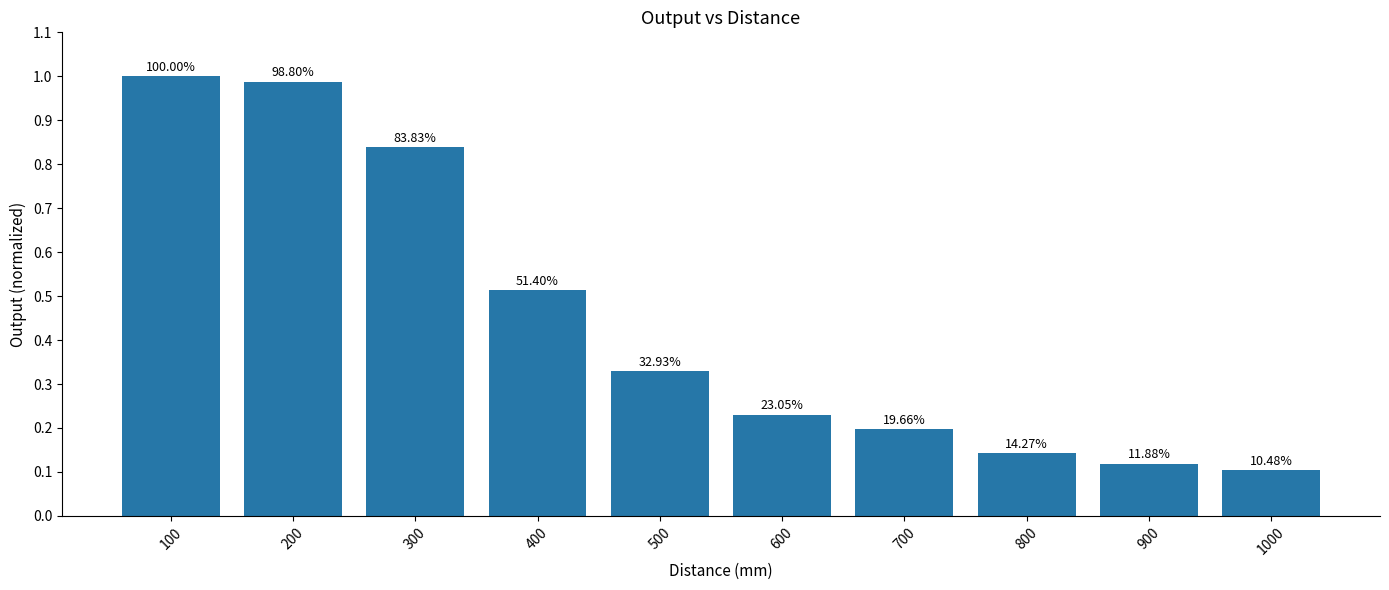

Are the bars horizontal?

No